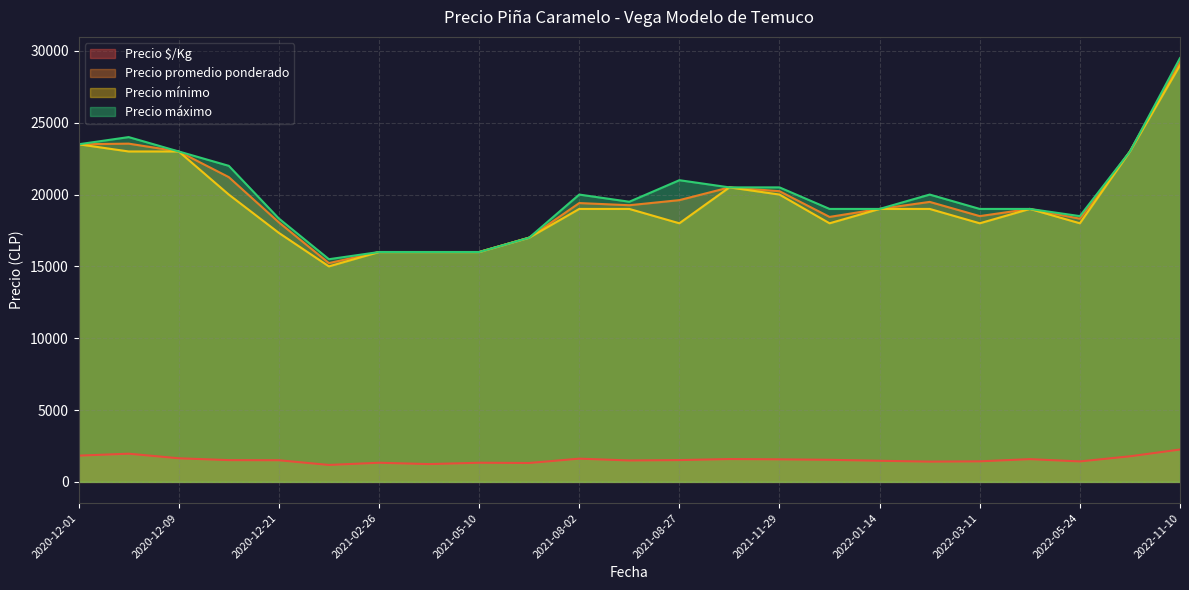

Is the value of Precio máximo at 2022-05-24 greater than the value of Precio $/Kg at 2021-02-26?

Yes